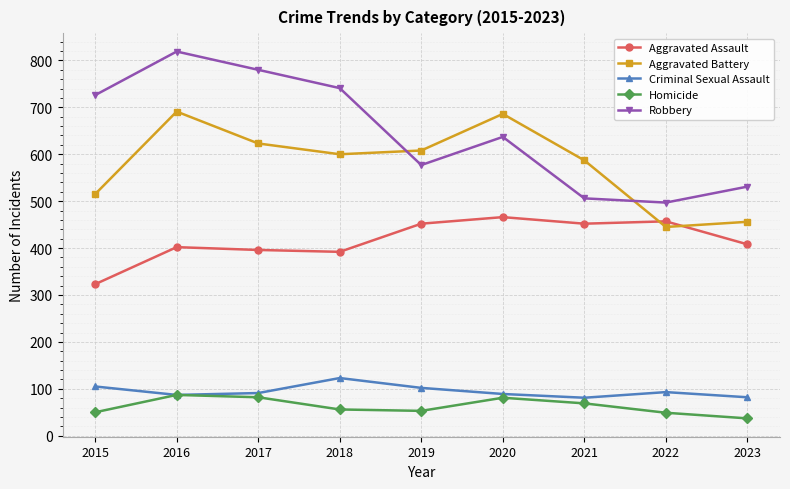

The Homicide series shows 82 at 2022. True or false?

False